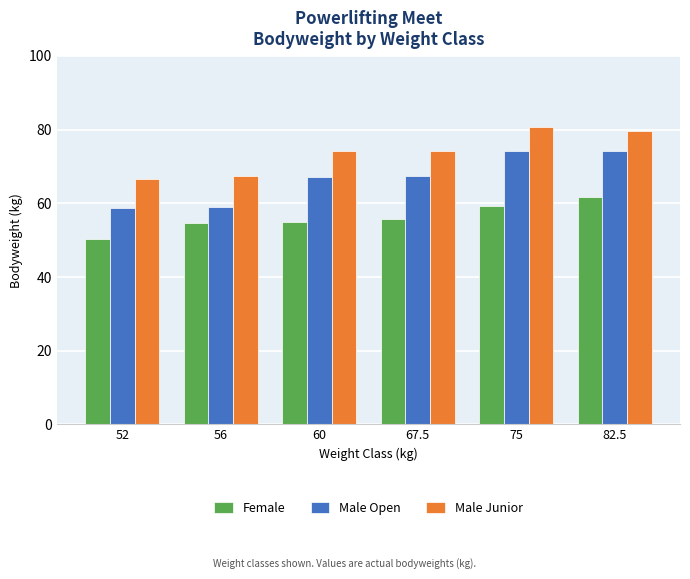

What is the difference between the highest and lowest values at 52?

16.3